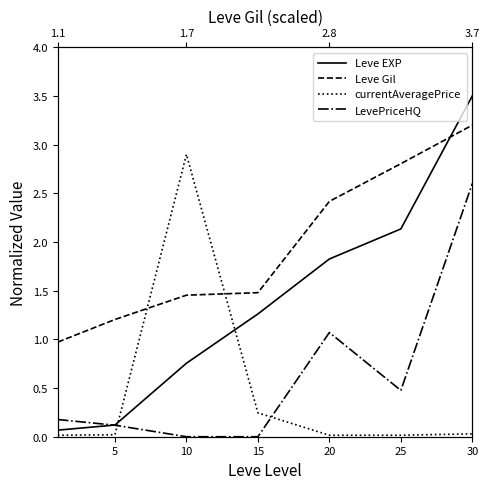

Which series has the largest total across all categories?

Leve Gil